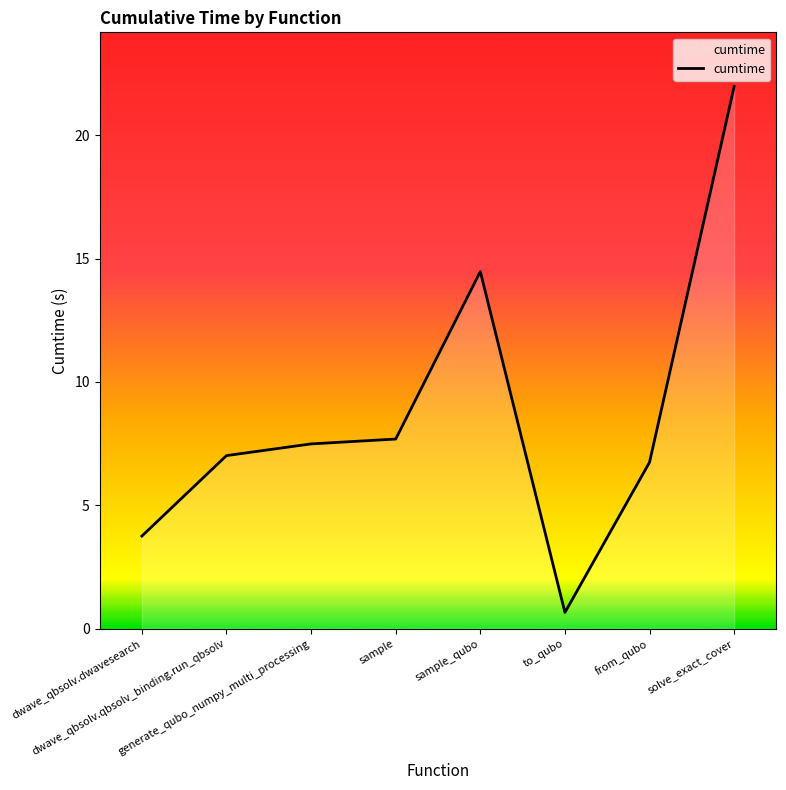

What is the label of the 8th point from the right?

dwave_qbsolv.dwavesearch